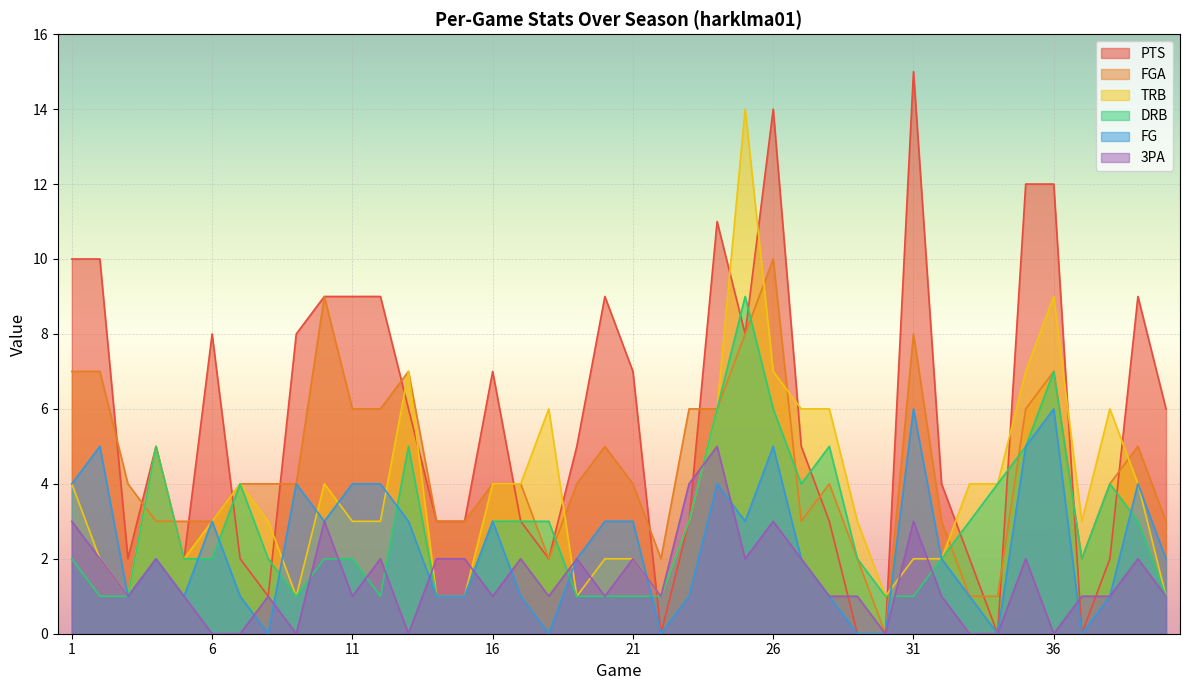

List the labels in order of FGA value, largest first.

26, 10, 25, 31, 1, 2, 13, 36, 11, 12, 23, 24, 35, 20, 39, 3, 7, 8, 9, 16, 17, 19, 21, 28, 38, 4, 5, 6, 14, 15, 27, 32, 40, 18, 22, 29, 37, 33, 34, 30